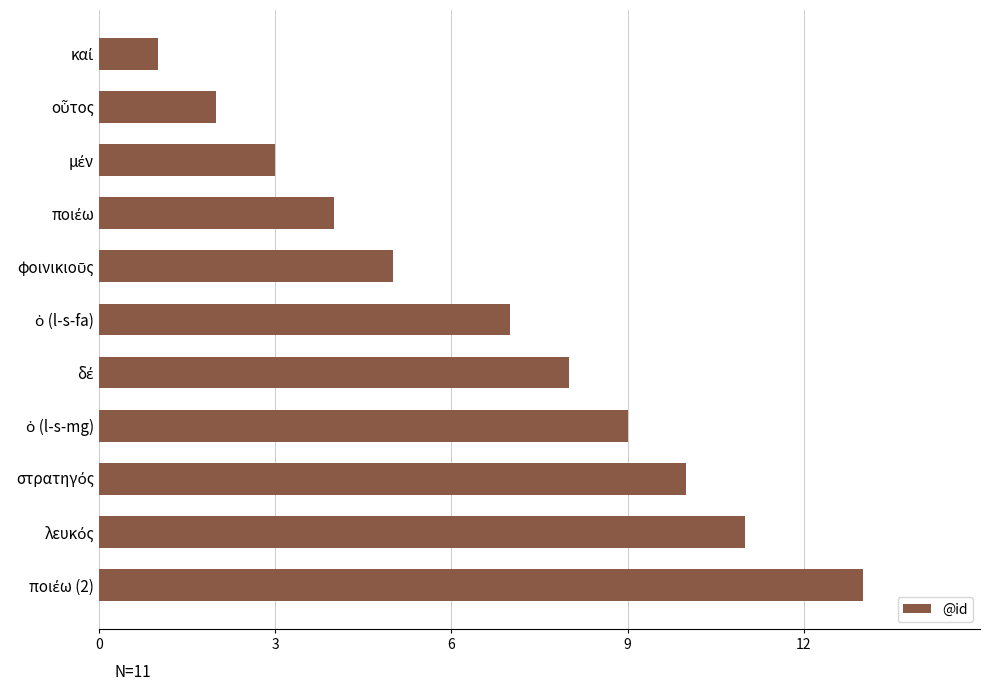

Does the chart contain any negative values?

No